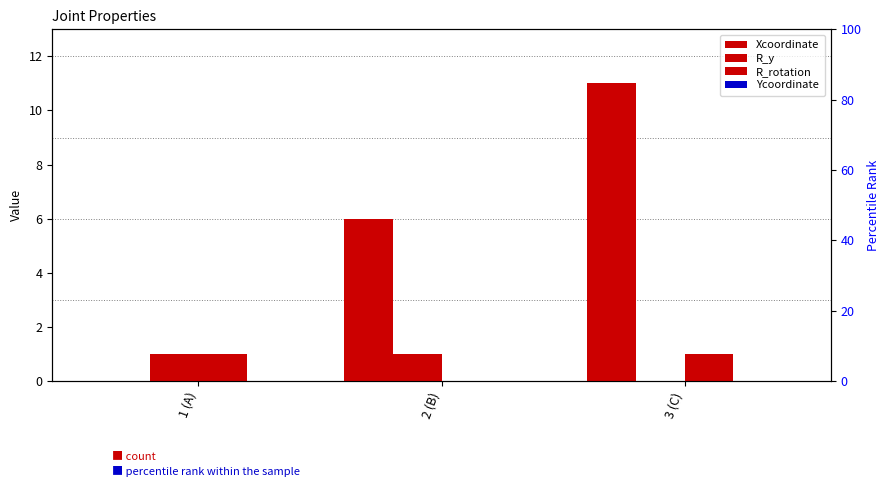

Reading left to right, extract all data points from this chart.

Xcoordinate: 1 (A)=0	2 (B)=6	3 (C)=11
R_y: 1 (A)=1	2 (B)=1	3 (C)=0
R_rotation: 1 (A)=1	2 (B)=0	3 (C)=1
Ycoordinate: 1 (A)=0	2 (B)=0	3 (C)=0